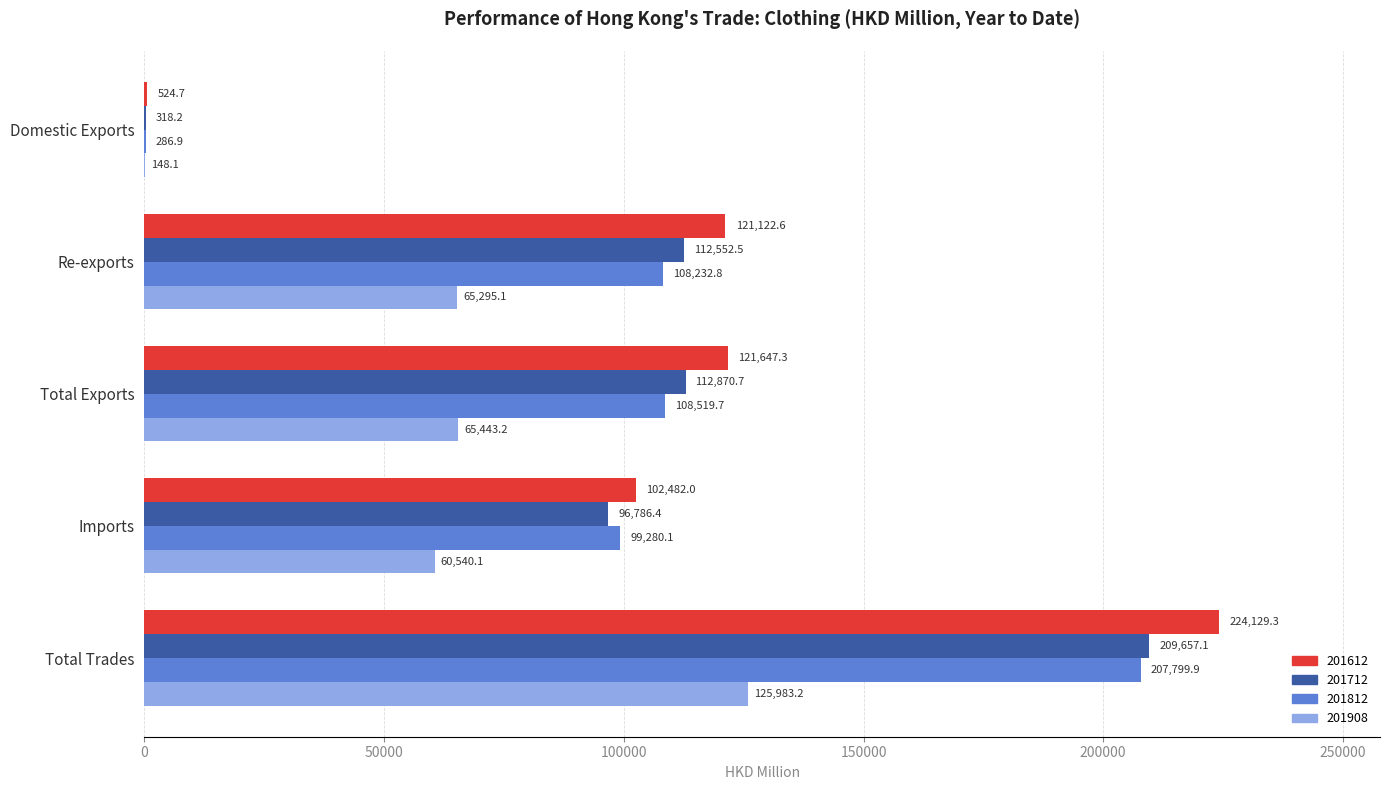

What is the highest value of the 201712 series?

209657.1